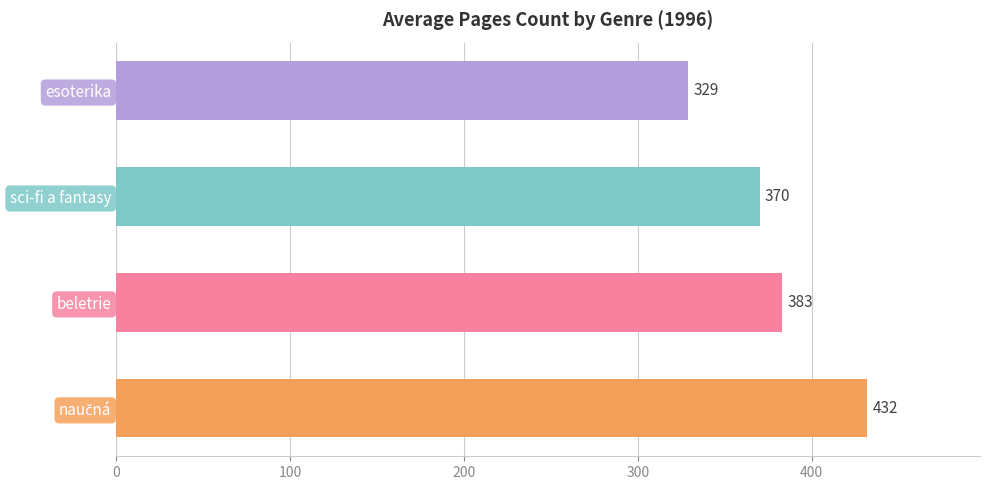

True or false: the data shows 383 at beletrie.

True